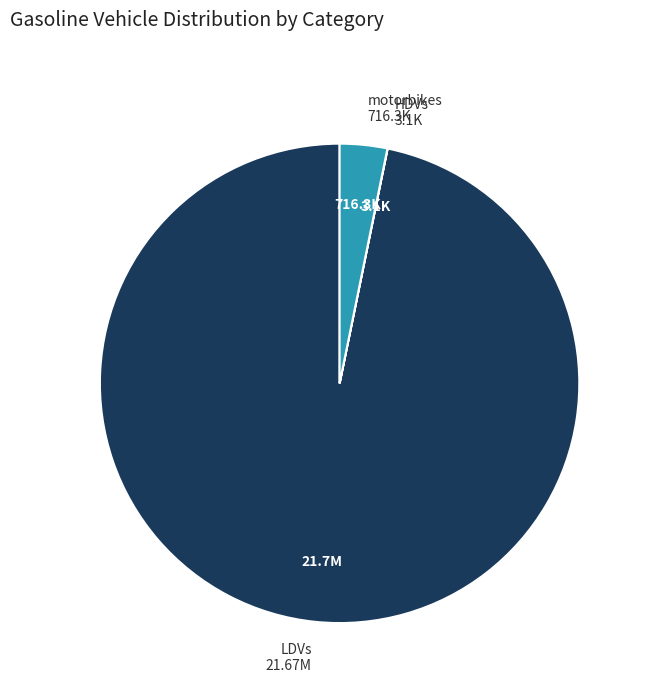

The motorbikes slice represents 8% of the pie. True or false?

False